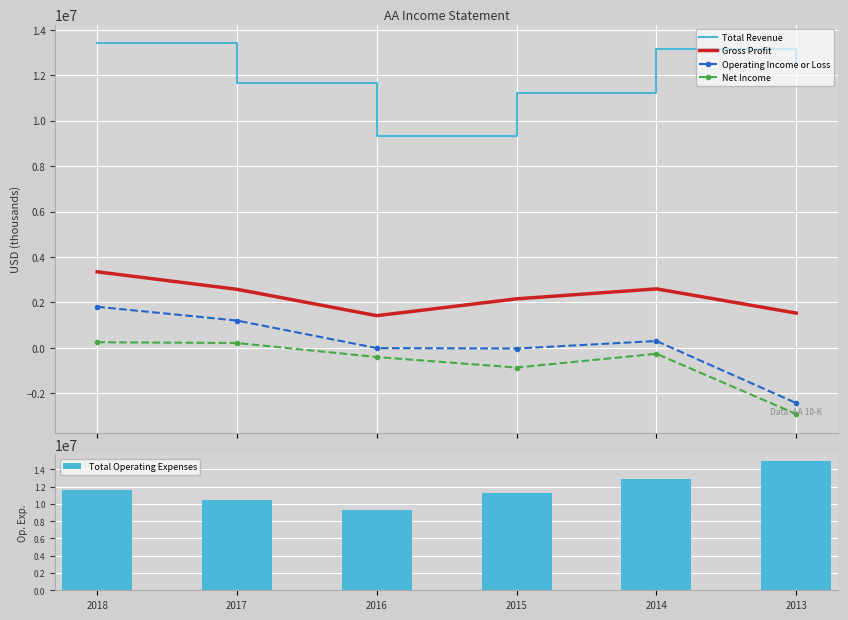

Reading left to right, extract all data points from this chart.

Total Revenue: 13403000	11652000	9318000	11199000	13147000	12573000
Gross Profit: 3350000	2580000	1420000	2160000	2599000	1533000
Operating Income or Loss: 1811000	1205000	-8000	-25000	304000	-2428000
Net Income: 250000	217000	-400000	-863000	-256000	-2909000
Total Operating Expenses: 11592000	10447000	9326000	11224000	12843000	15001000